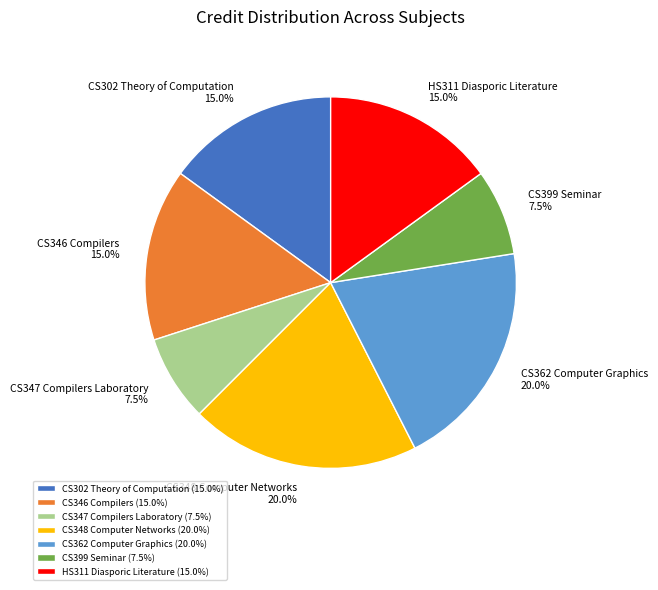

Does CS347 Compilers Laboratory represent more than half of the total?

No